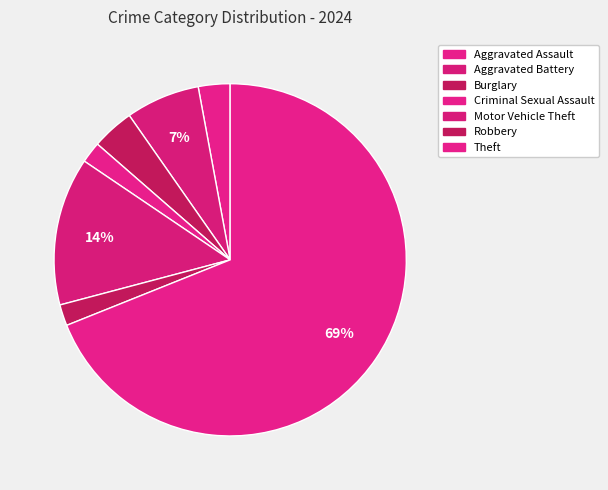

Which category has the biggest portion of the pie?

Theft